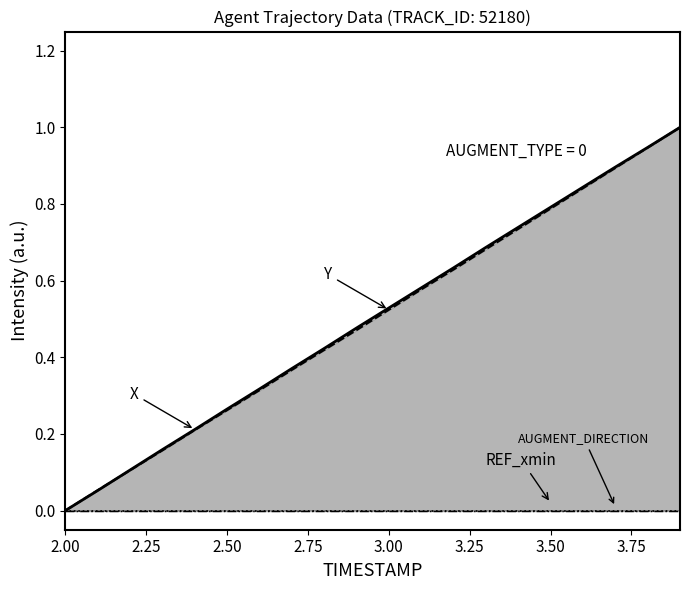

Reading left to right, transcribe all the data shown in this chart.

X: 0.0	0.1	0.1	0.2	0.2	0.3	0.3	0.4	0.4	0.5	0.5	0.6	0.6	0.7	0.7	0.8	0.8	0.9	0.9	1.0
Y: 0.0	0.1	0.1	0.2	0.2	0.3	0.3	0.4	0.4	0.5	0.5	0.6	0.6	0.7	0.7	0.8	0.8	0.9	0.9	1.0
REF_xmin: 0.0	0.0	0.0	0.0	0.0	0.0	0.0	0.0	0.0	0.0	0.0	0.0	0.0	0.0	0.0	0.0	0.0	0.0	0.0	0.0
AUGMENT_DIRECTION: 0.0	0.0	0.0	0.0	0.0	0.0	0.0	0.0	0.0	0.0	0.0	0.0	0.0	0.0	0.0	0.0	0.0	0.0	0.0	0.0